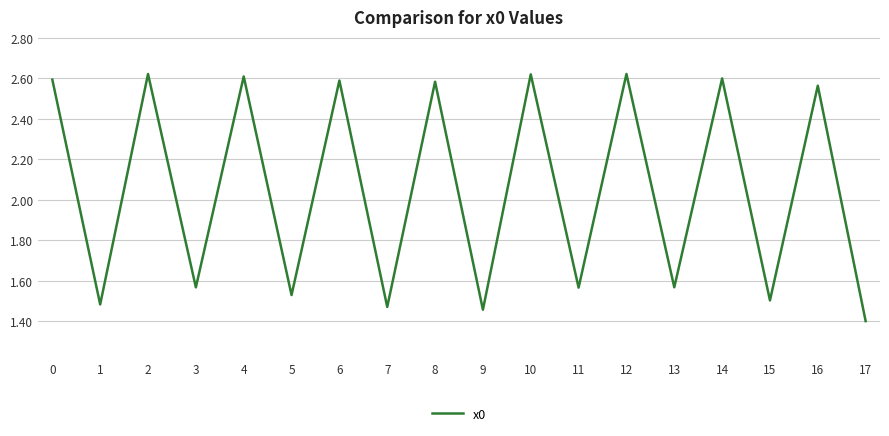

True or false: the data has more than 2 interior local peaks.

True